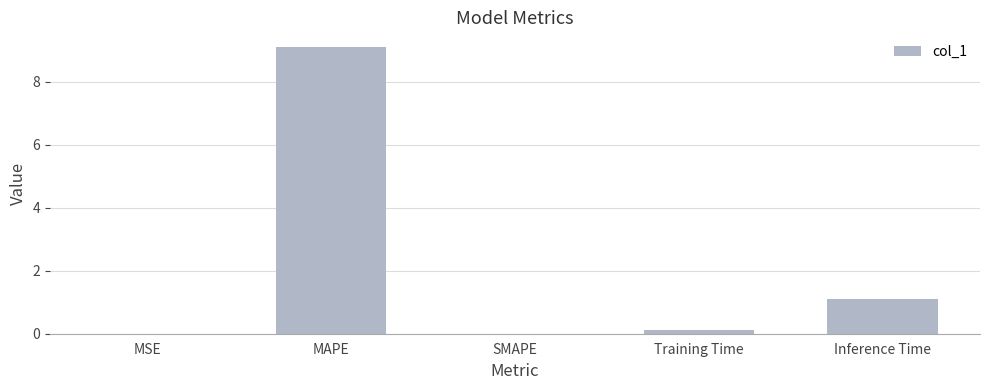

What is the sum of the values at SMAPE and Training Time?

0.1